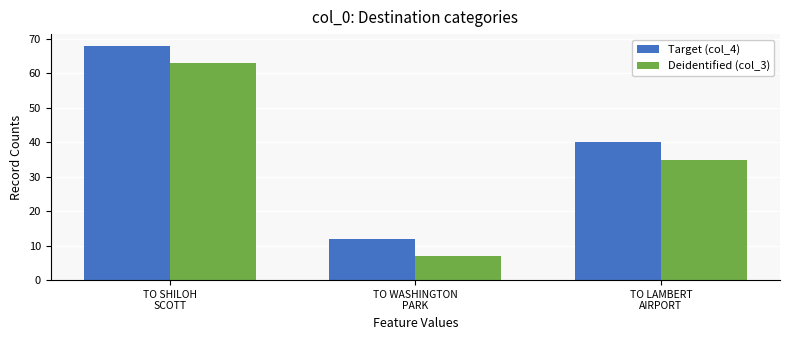

Count the number of data series in this chart.

2